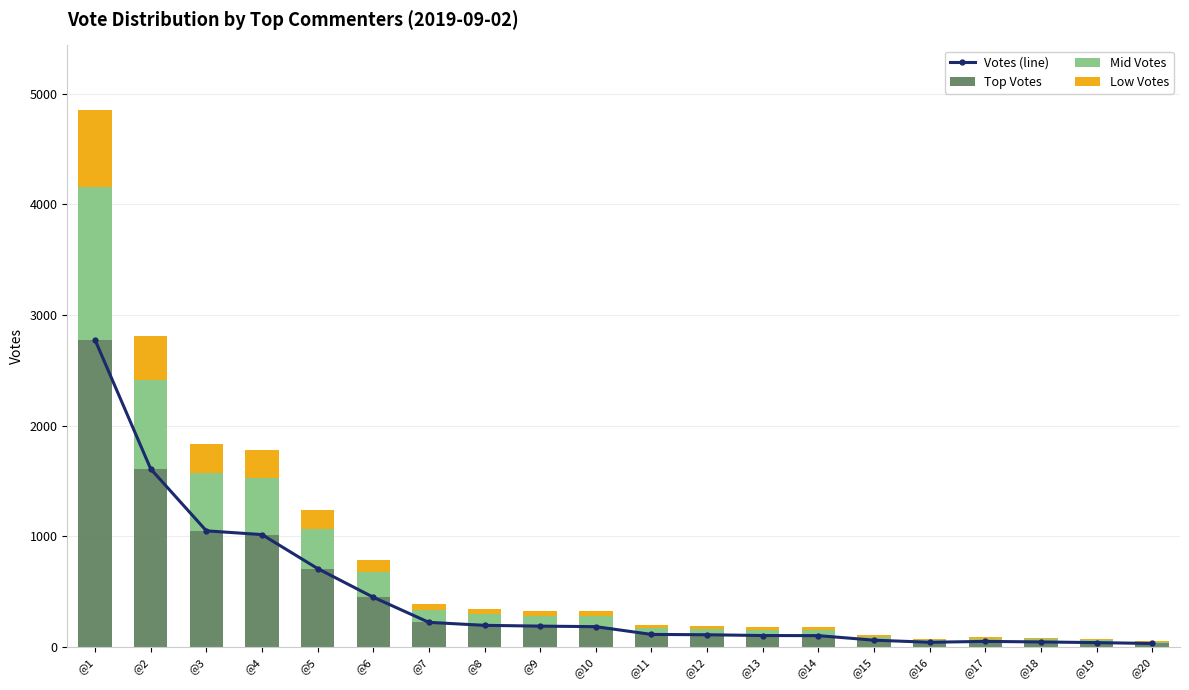

Between @20 and @17, which is larger?

@17